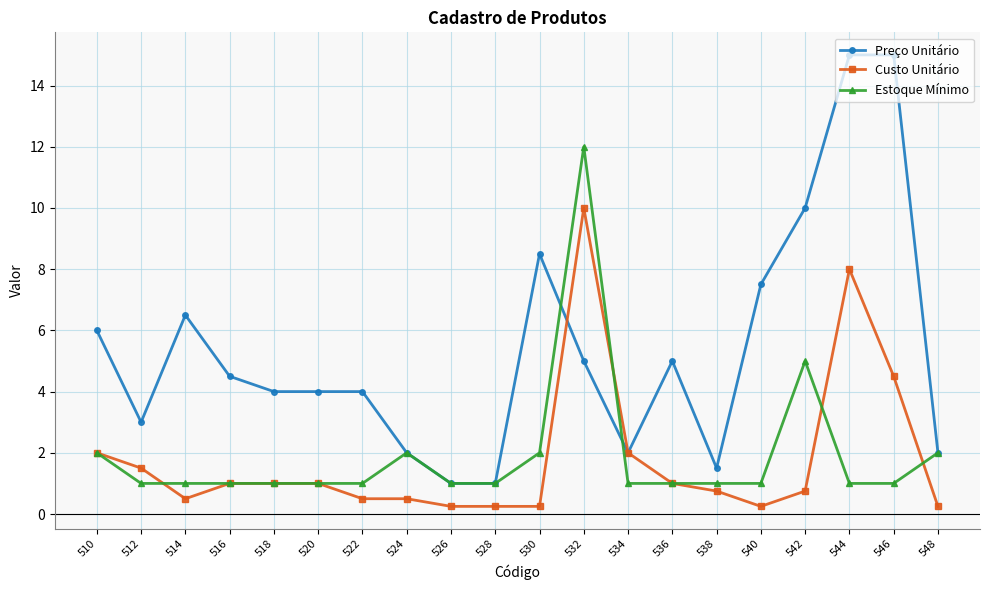

How many lines are shown in the chart?

3